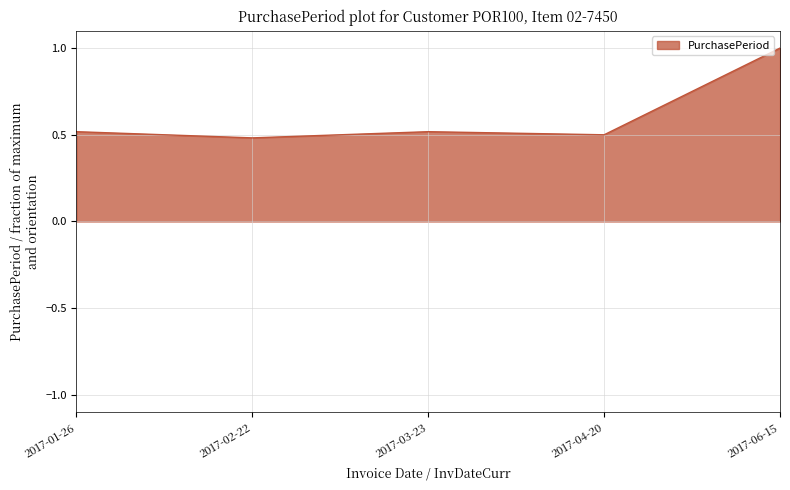

At which label is the value closest to 0?

2017-02-22